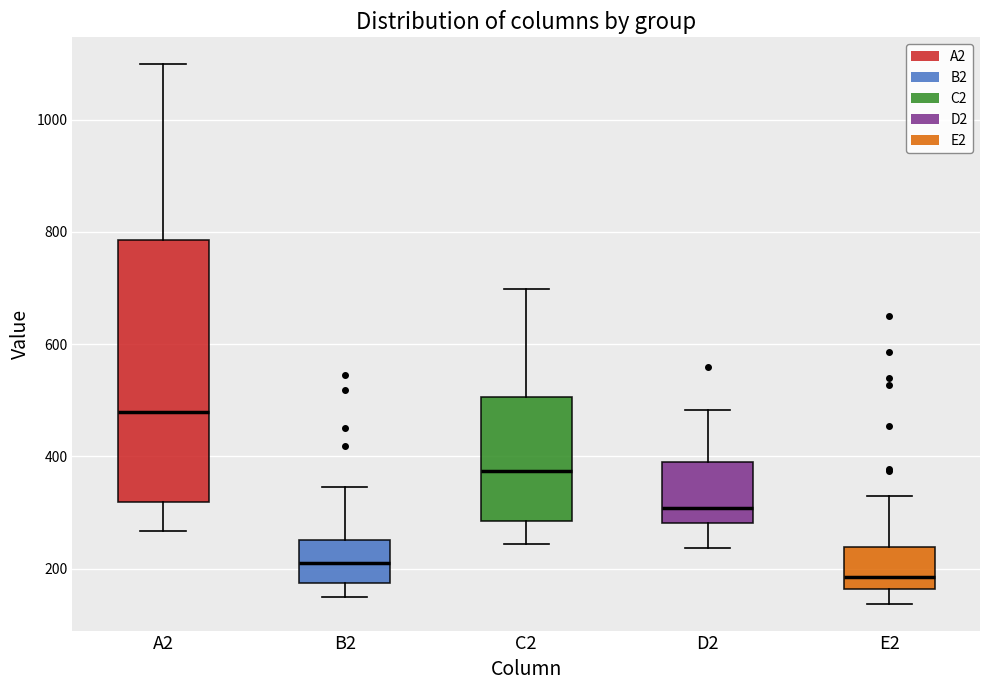

Reading left to right, read every box against the y-axis: the position of its median line, the range the box covers, and the ends of its whiskers. The values are not printed on the chart, so give them approximately, as read against the axis.

A2: median 480, box 320 to 780, whiskers 260 to 1100
B2: median 200, box 180 to 260, whiskers 160 to 340
C2: median 380, box 280 to 500, whiskers 240 to 700
D2: median 300, box 280 to 400, whiskers 240 to 480
E2: median 180, box 160 to 240, whiskers 140 to 320